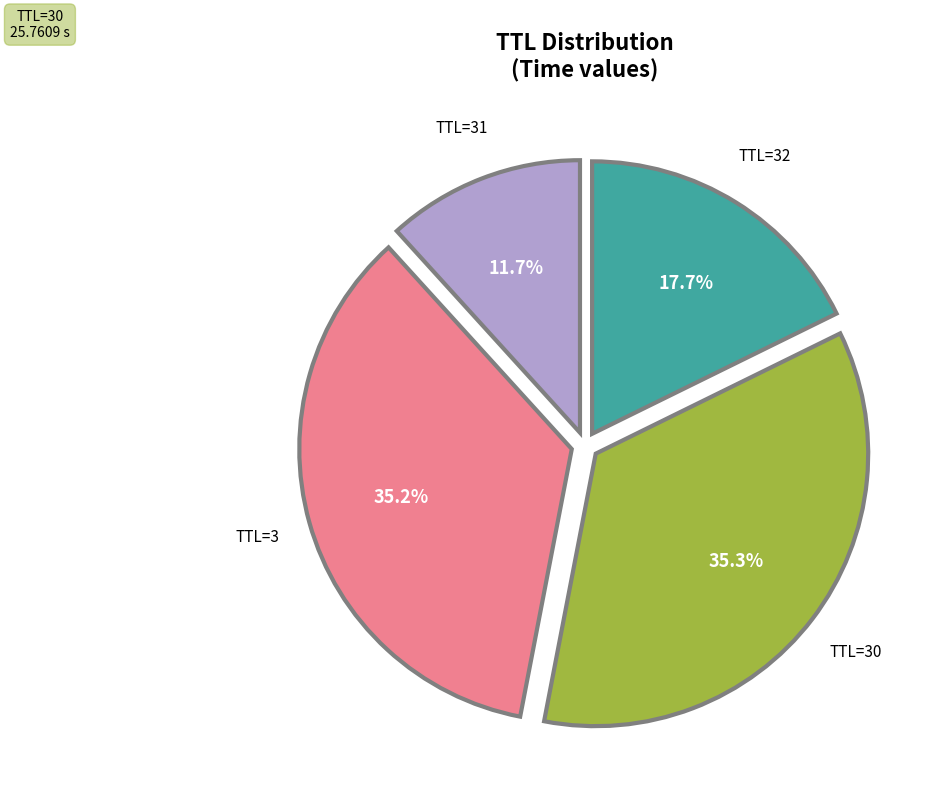

Does any single category account for the majority?

No